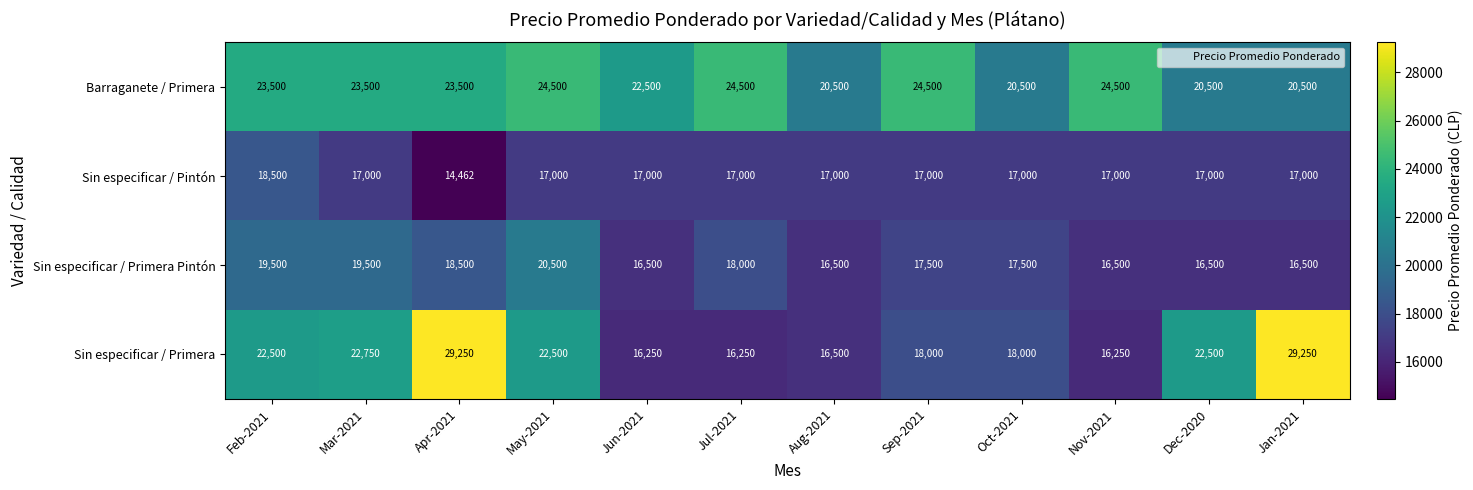

Which series changed the most between Mar-2021 and Oct-2021?

Sin especificar / Primera